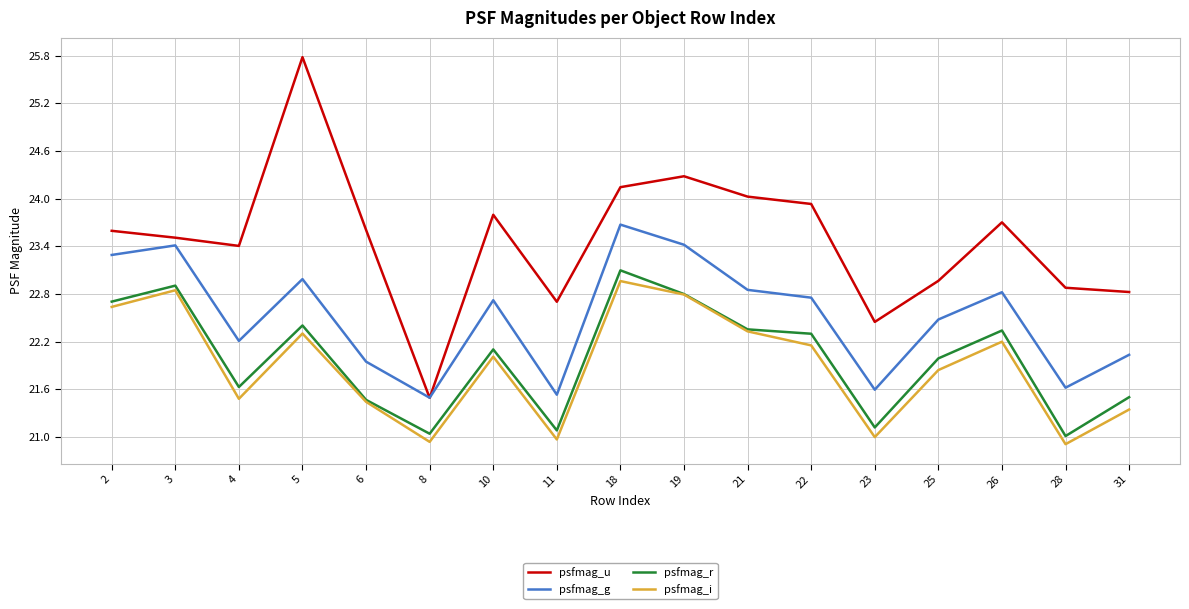

Between 3 and 11, which series saw the biggest shift?

psfmag_g